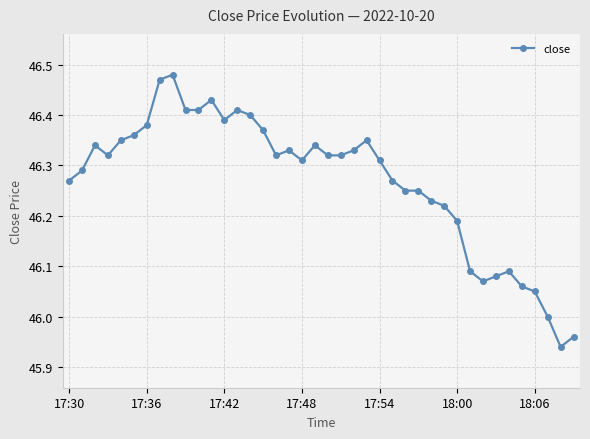

What is the difference between the maximum and minimum values?

0.5